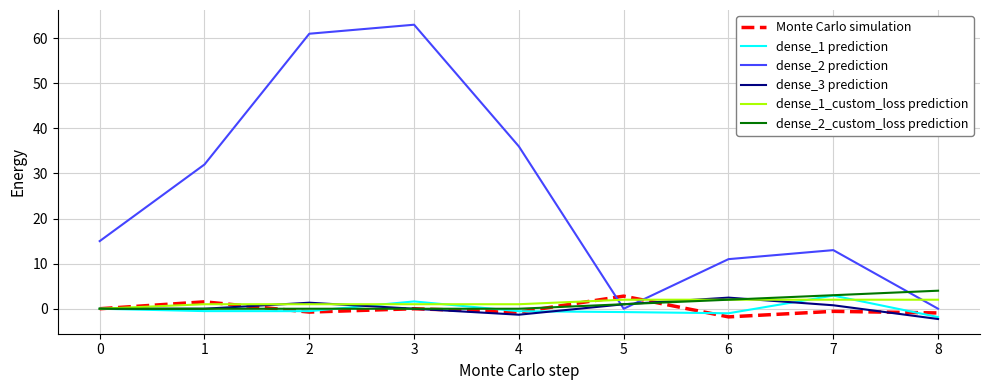

How many lines are shown in the chart?

6